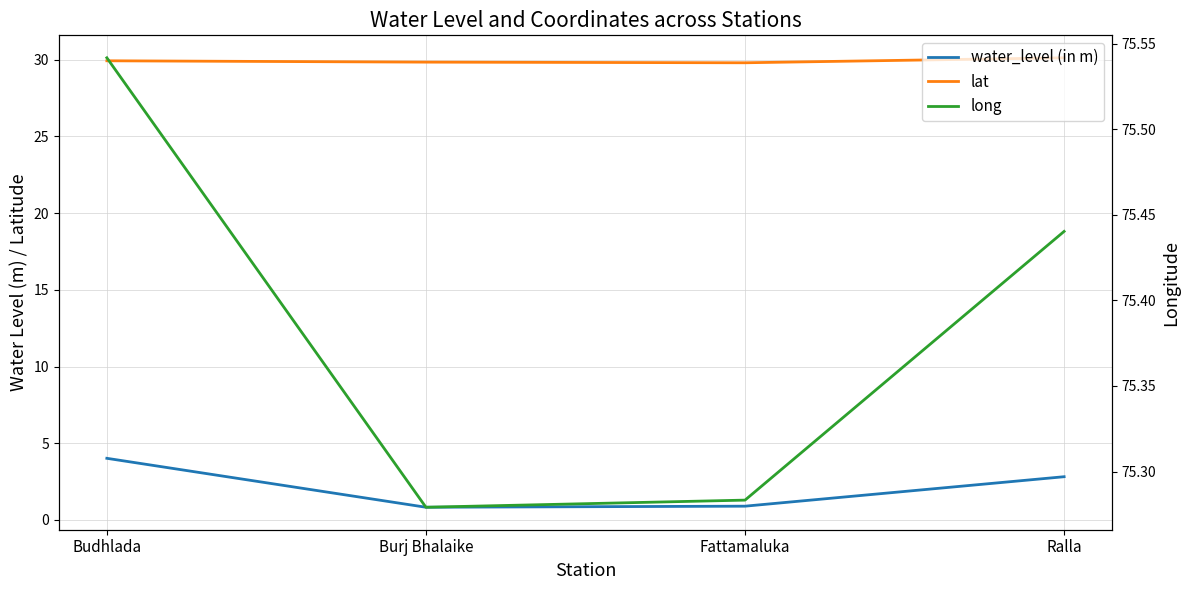

Reading left to right, transcribe all the data shown in this chart.

water_level (in m): Budhlada=4.0	Burj Bhalaike=0.8	Fattamaluka=0.9	Ralla=2.8
lat: Budhlada=29.9	Burj Bhalaike=29.8	Fattamaluka=29.8	Ralla=30.1
long: Budhlada=75.5	Burj Bhalaike=75.3	Fattamaluka=75.3	Ralla=75.4